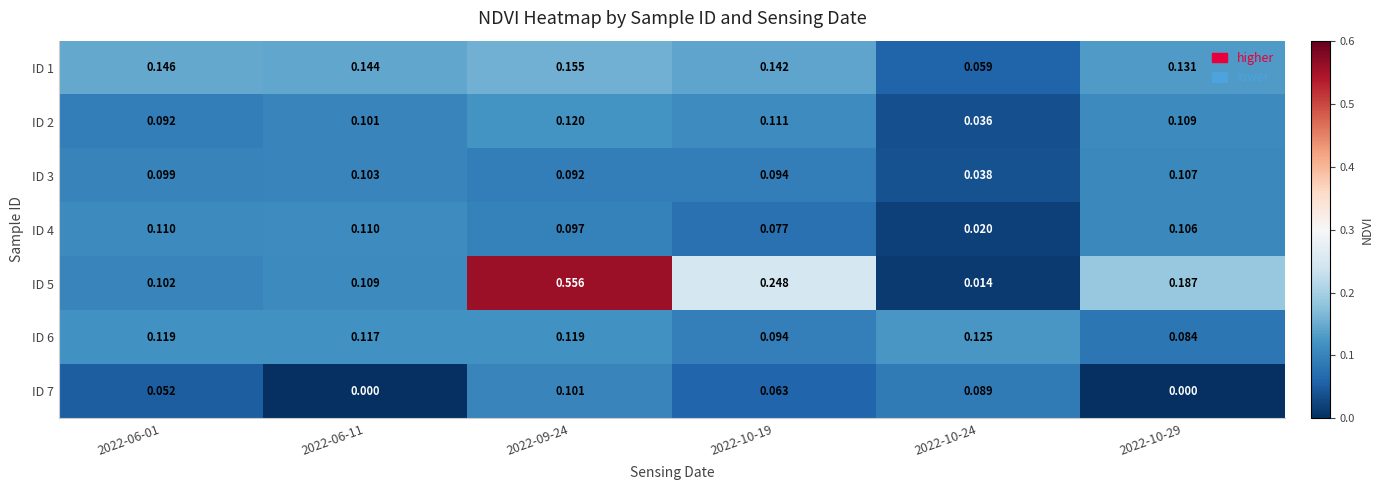

Reading right to left, extract all data points from this chart.

ID 1: 2022-10-29=0.1	2022-10-24=0.1	2022-10-19=0.1	2022-09-24=0.2	2022-06-11=0.1	2022-06-01=0.1
ID 2: 2022-10-29=0.1	2022-10-24=0.0	2022-10-19=0.1	2022-09-24=0.1	2022-06-11=0.1	2022-06-01=0.1
ID 3: 2022-10-29=0.1	2022-10-24=0.0	2022-10-19=0.1	2022-09-24=0.1	2022-06-11=0.1	2022-06-01=0.1
ID 4: 2022-10-29=0.1	2022-10-24=0.0	2022-10-19=0.1	2022-09-24=0.1	2022-06-11=0.1	2022-06-01=0.1
ID 5: 2022-10-29=0.2	2022-10-24=0.0	2022-10-19=0.2	2022-09-24=0.6	2022-06-11=0.1	2022-06-01=0.1
ID 6: 2022-10-29=0.1	2022-10-24=0.1	2022-10-19=0.1	2022-09-24=0.1	2022-06-11=0.1	2022-06-01=0.1
ID 7: 2022-10-29=0.0	2022-10-24=0.1	2022-10-19=0.1	2022-09-24=0.1	2022-06-11=0.0	2022-06-01=0.1